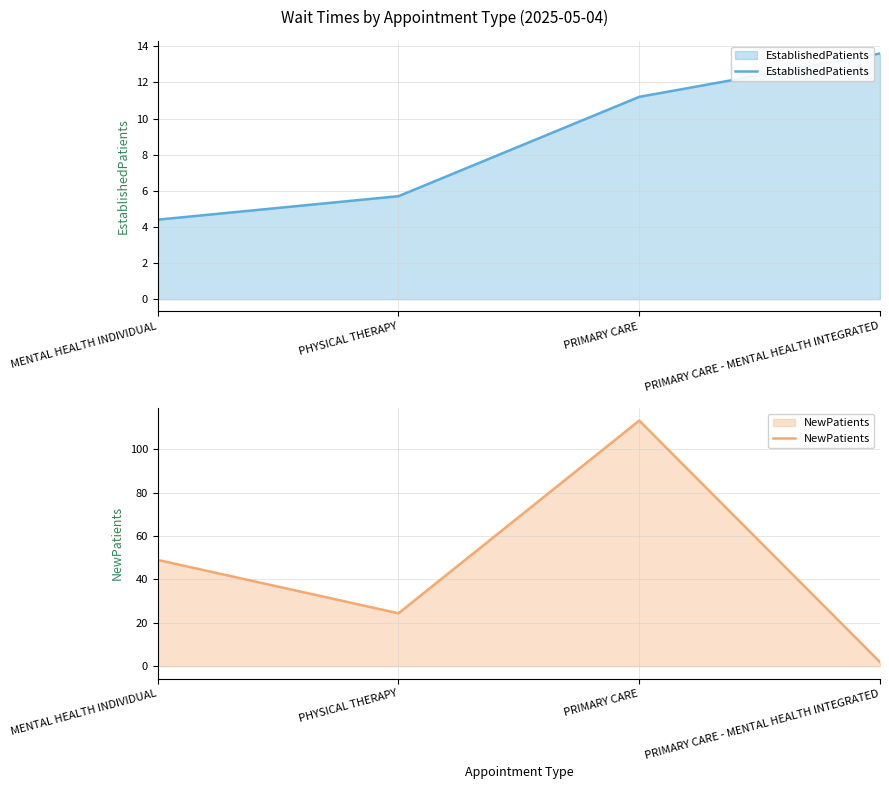

How many intersections are there between NewPatients and EstablishedPatients?

1